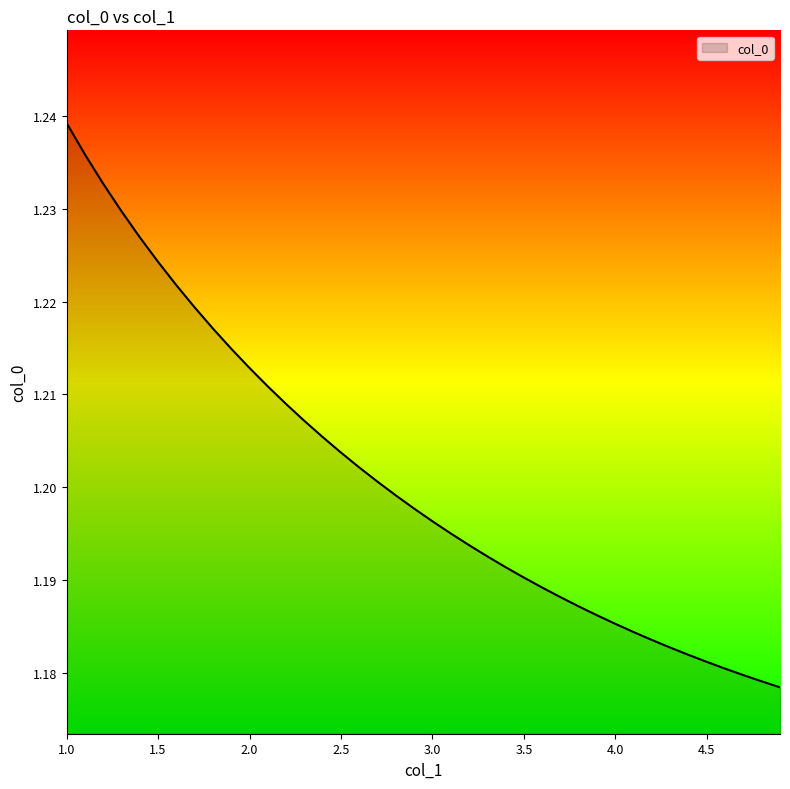

How many categories are shown in the chart?

40